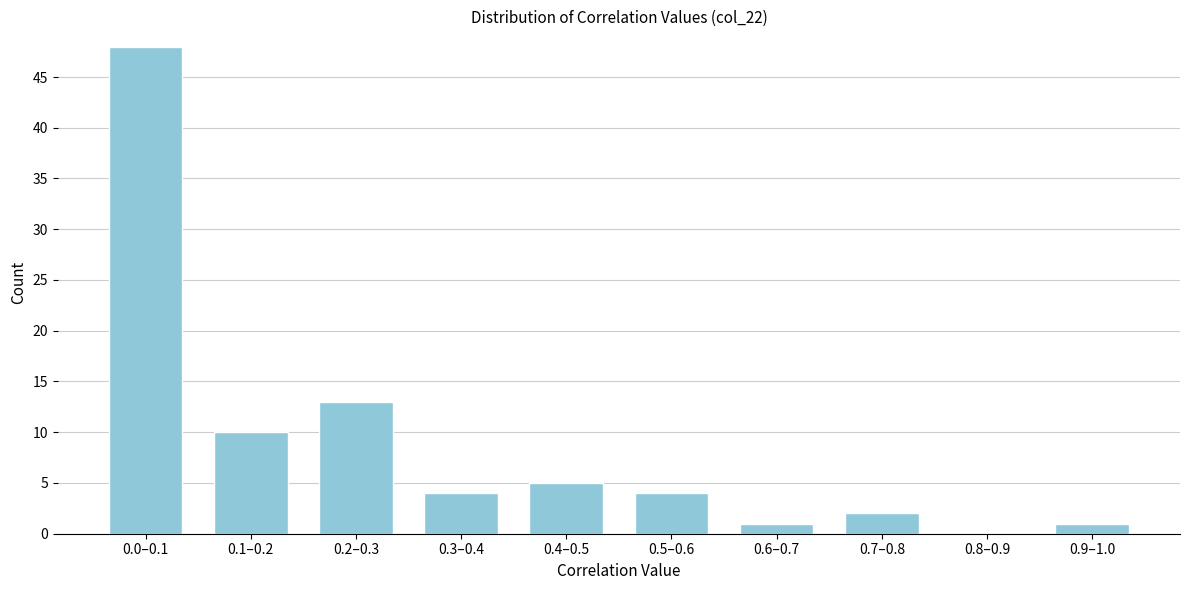

Reading left to right, what are all the values shown in this chart?

0.0–0.1=48	0.1–0.2=10	0.2–0.3=13	0.3–0.4=4	0.4–0.5=5	0.5–0.6=4	0.6–0.7=1	0.7–0.8=2	0.8–0.9=0	0.9–1.0=1